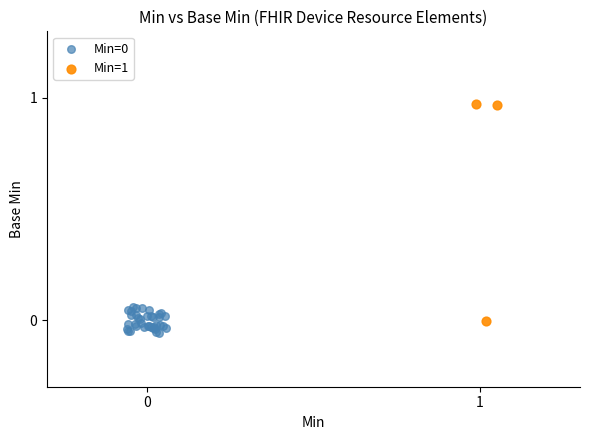

Which series reaches the maximum Y coordinate?

Min=1